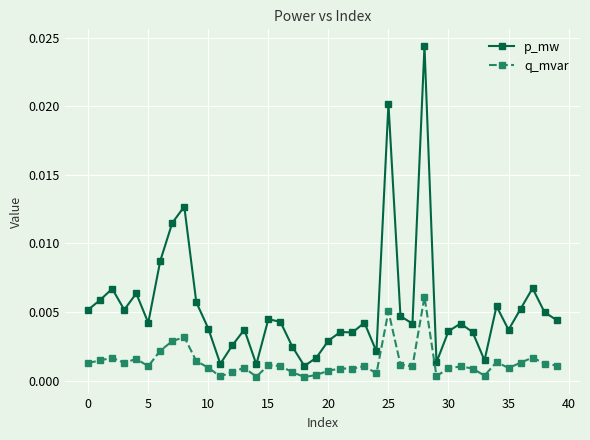

Which series has the largest range (max minus min)?

p_mw